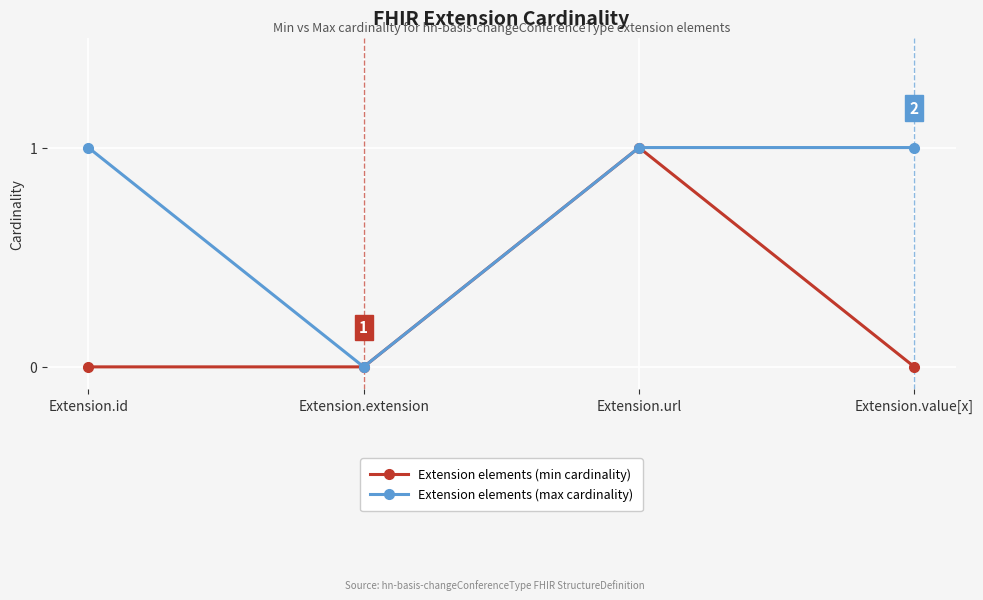

Which category has the highest value in the Extension elements (min cardinality) series?

Extension.url